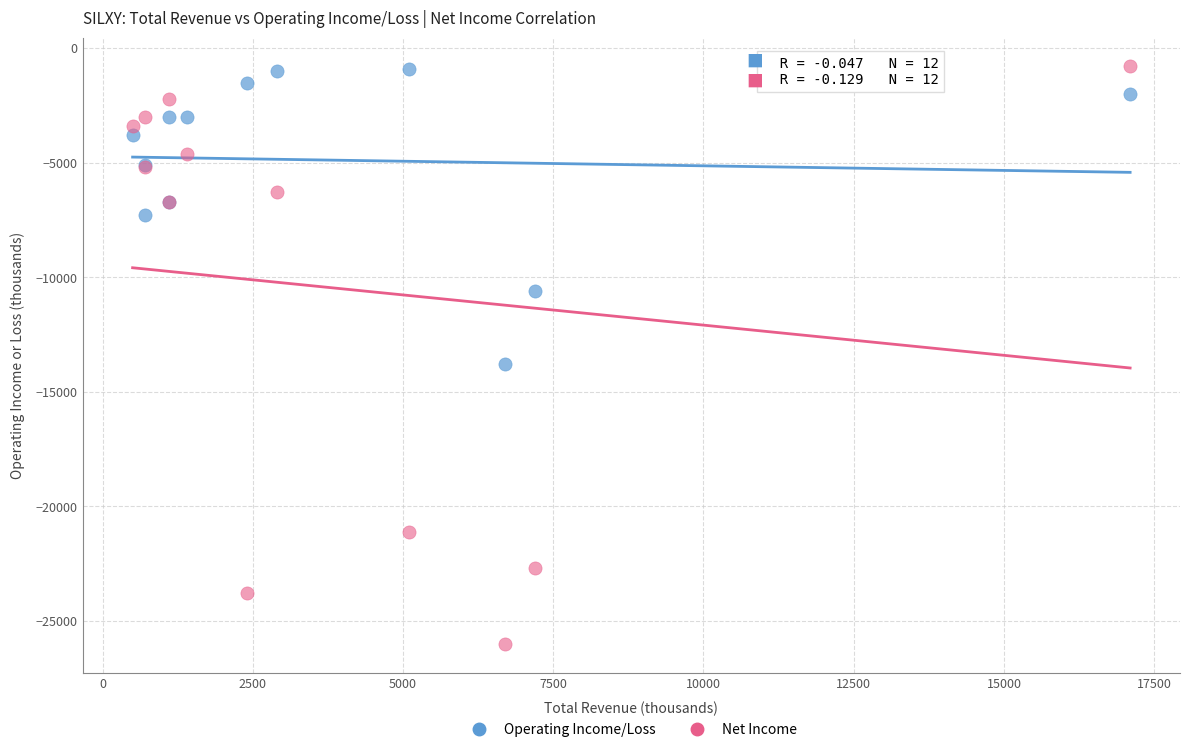

Which series contains the lowest Y value?

Net Income